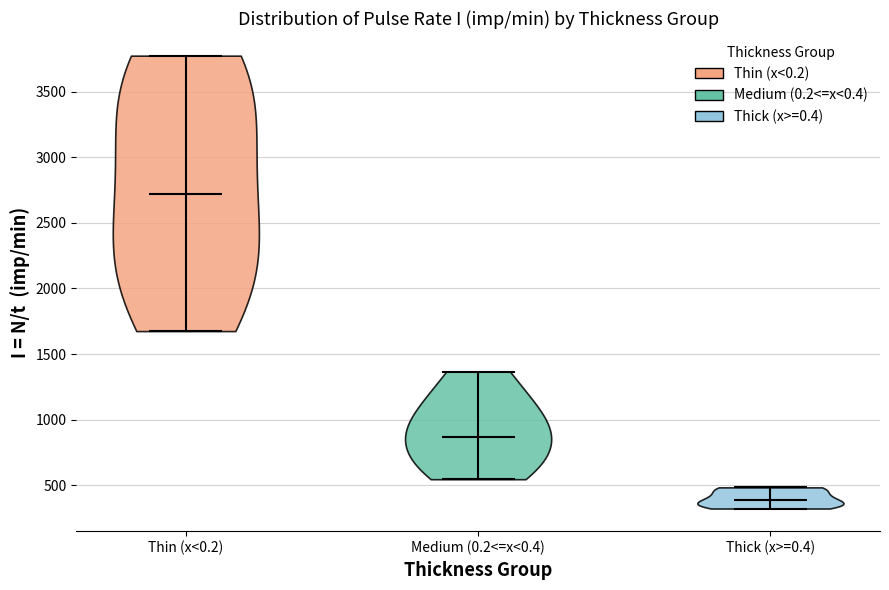

Which violin has the lowest median line?

Thick (x>=0.4)